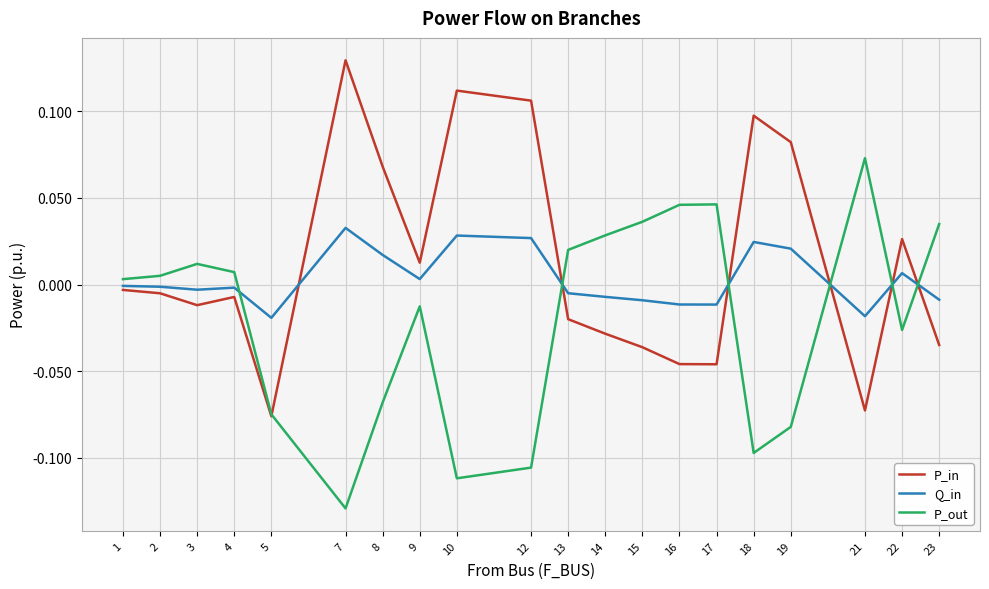

The P_in series shows -0.0 at 4. True or false?

True